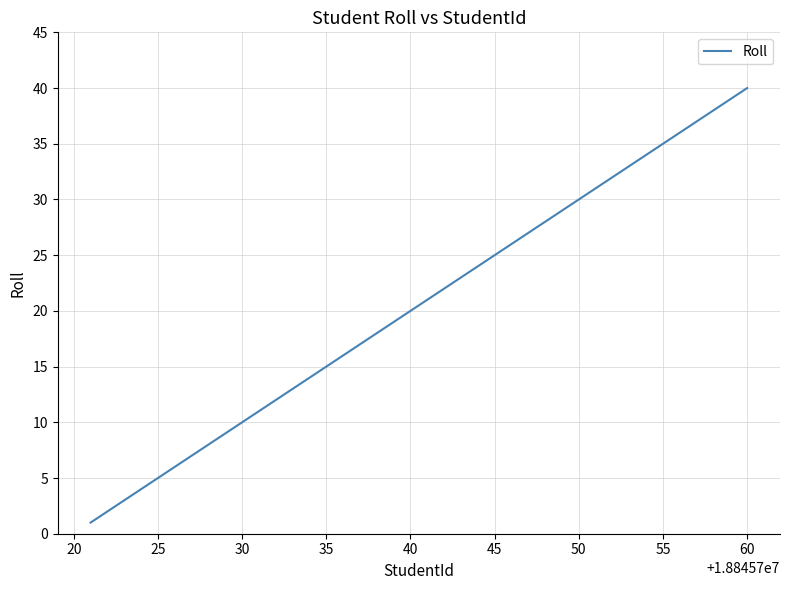

What is the greatest value displayed?

40